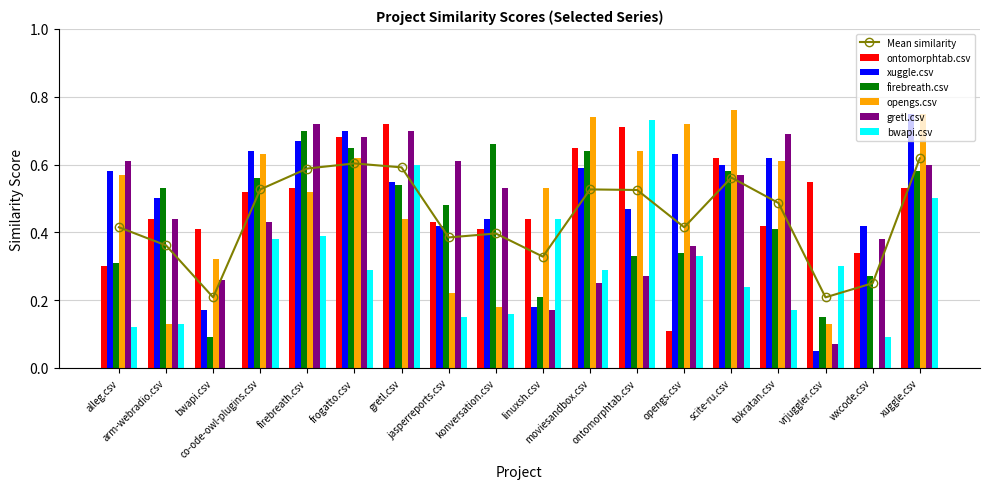

What is the difference between the opengs.csv values at opengs.csv and ontomorphtab.csv?

0.1